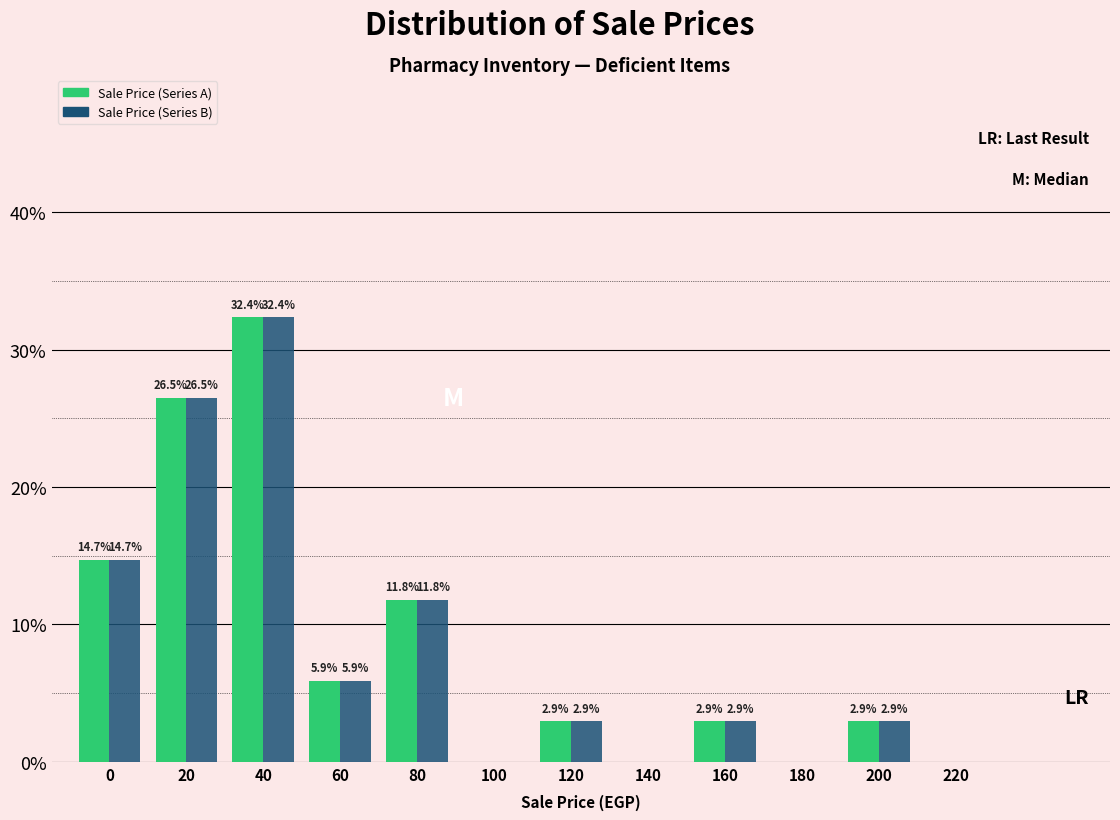

Reading right to left, list all the values displayed in this chart.

Sale Price (Series A): 220=0.0	200=2.9	180=0.0	160=2.9	140=0.0	120=2.9	100=0.0	80=11.8	60=5.9	40=32.4	20=26.5	0=14.7
Sale Price (Series B): 220=0.0	200=2.9	180=0.0	160=2.9	140=0.0	120=2.9	100=0.0	80=11.8	60=5.9	40=32.4	20=26.5	0=14.7